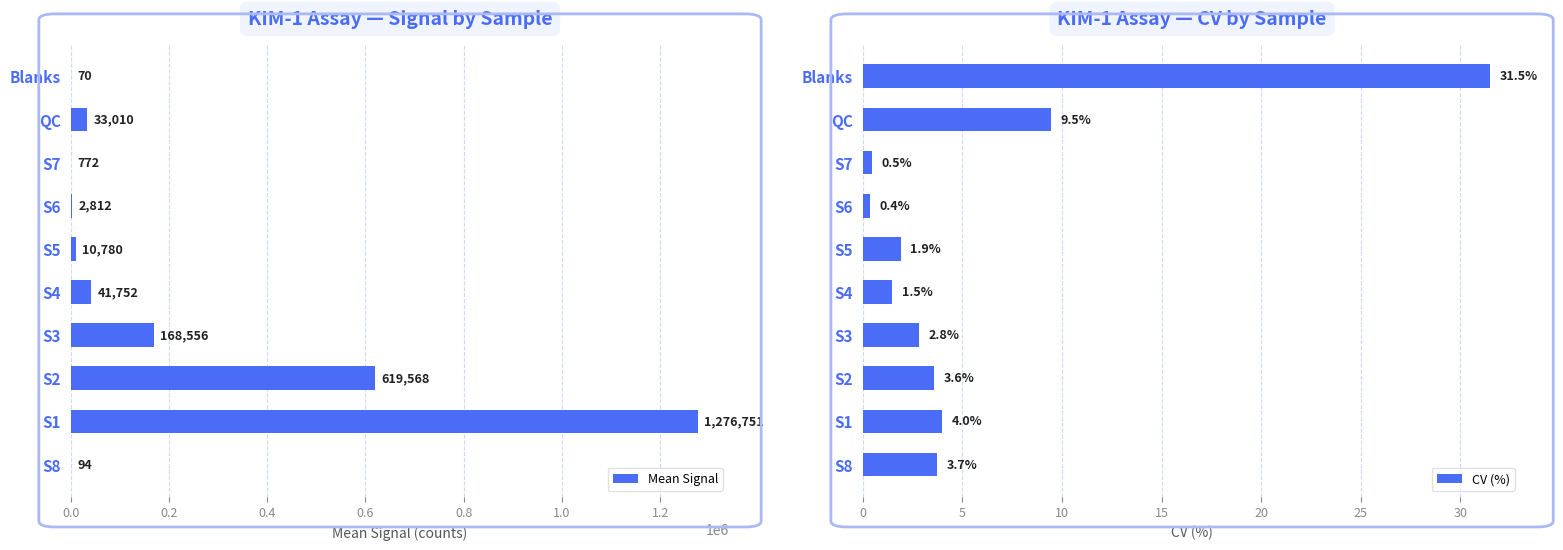

How many data points does each series have?

10